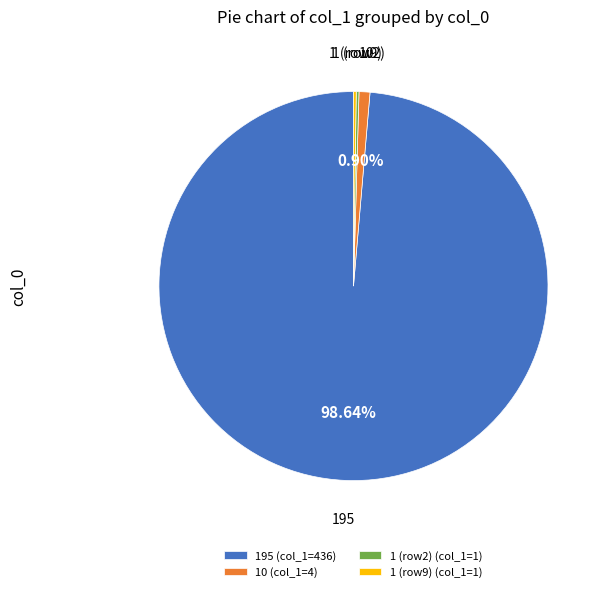

Is there any slice that represents more than half of the pie?

Yes